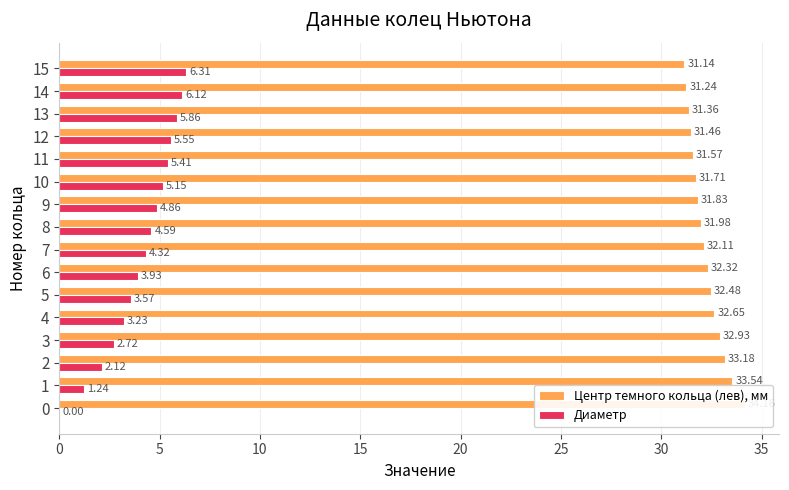

At how many categories does at least one series exceed 23?

16